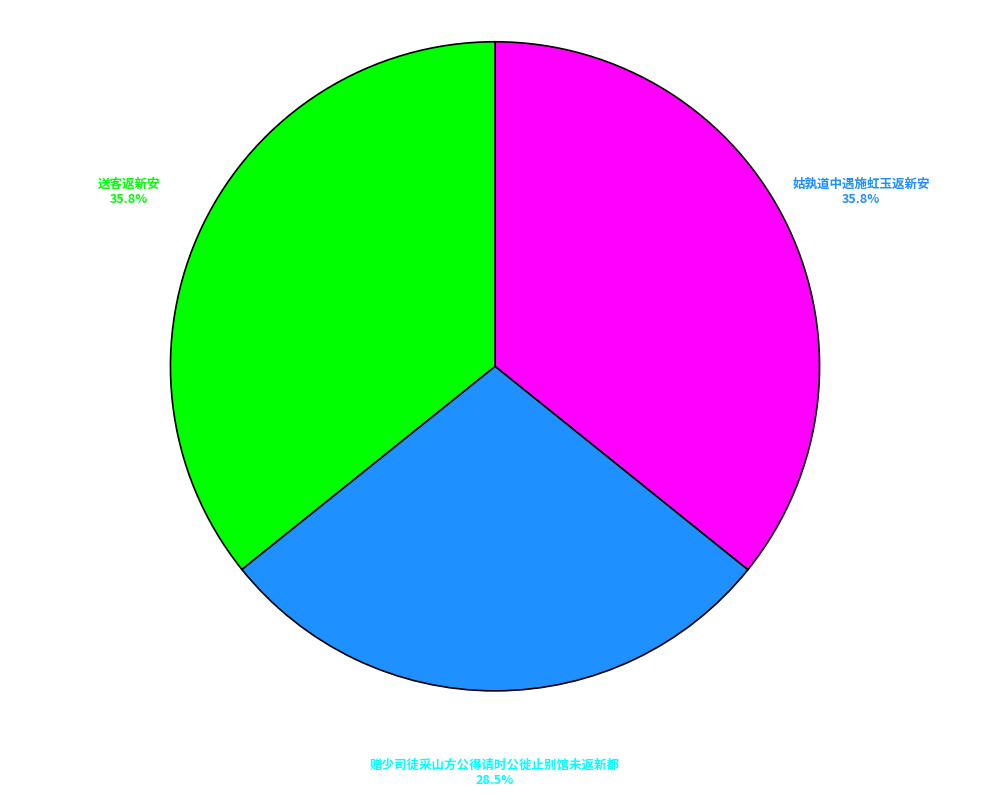

To the nearest percent, what is the average slice percentage?

33%